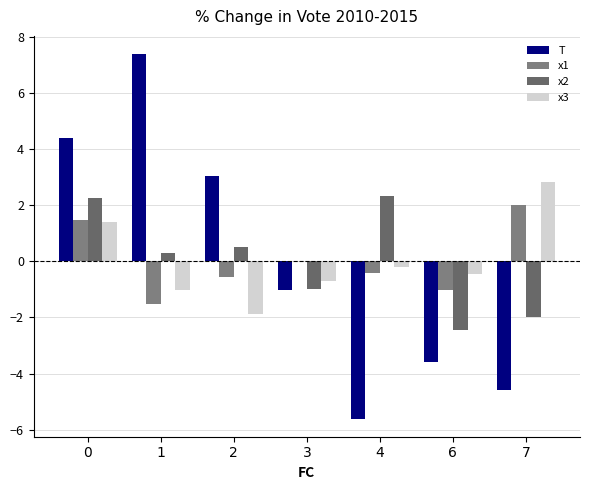

At which label is x3 closest to 0?

4